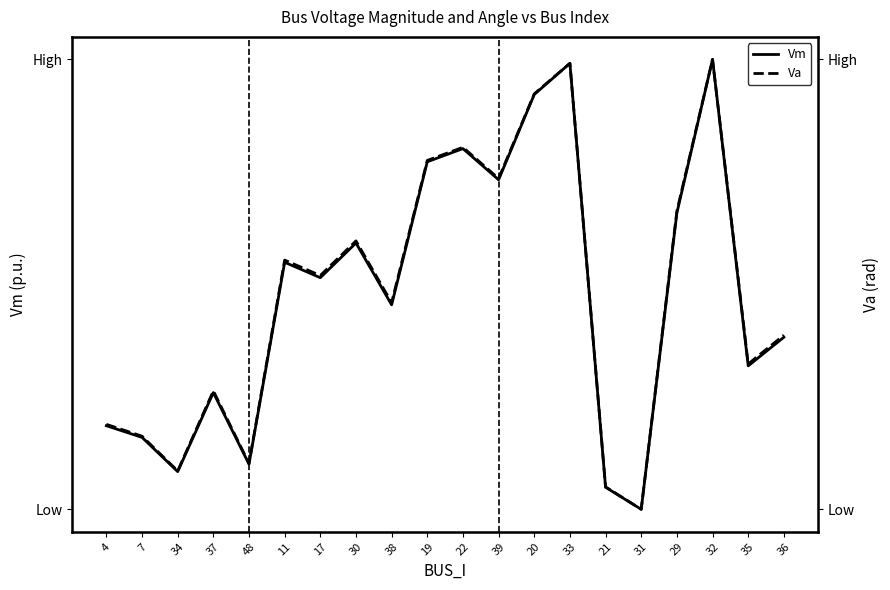

What is the label of the 10th point from the right?

22